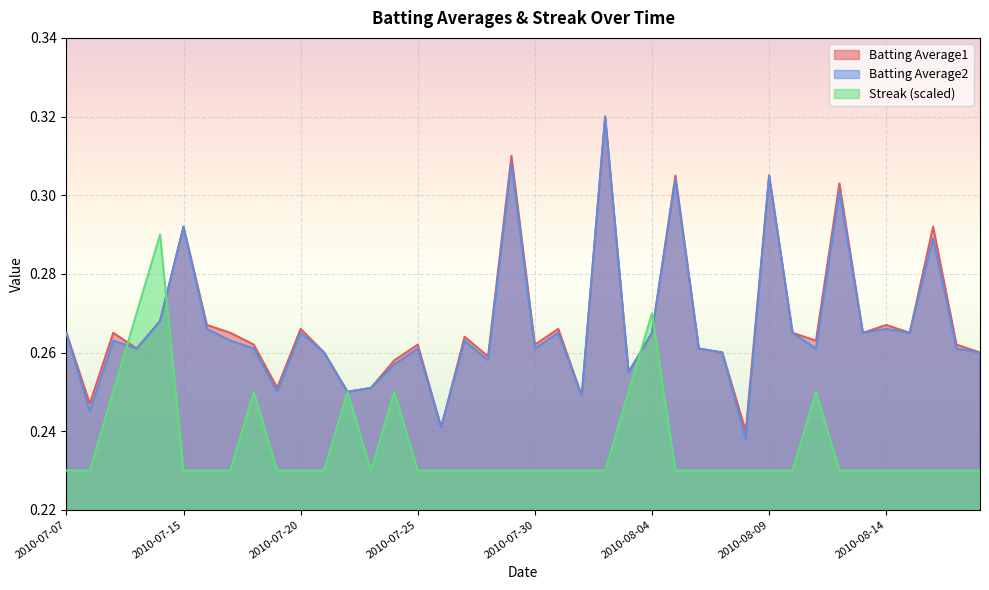

What is the label of the 12th point from the right?

2010-08-07